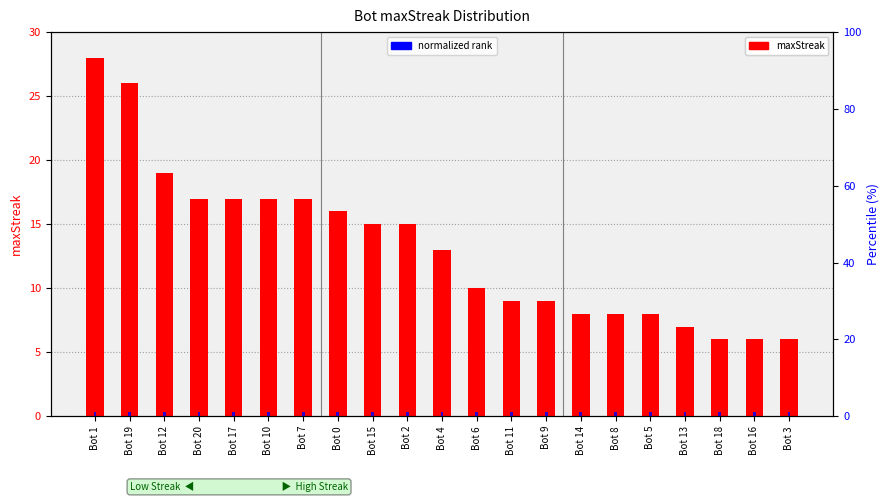

The value of maxStreak at Bot 10 is 5. True or false?

False